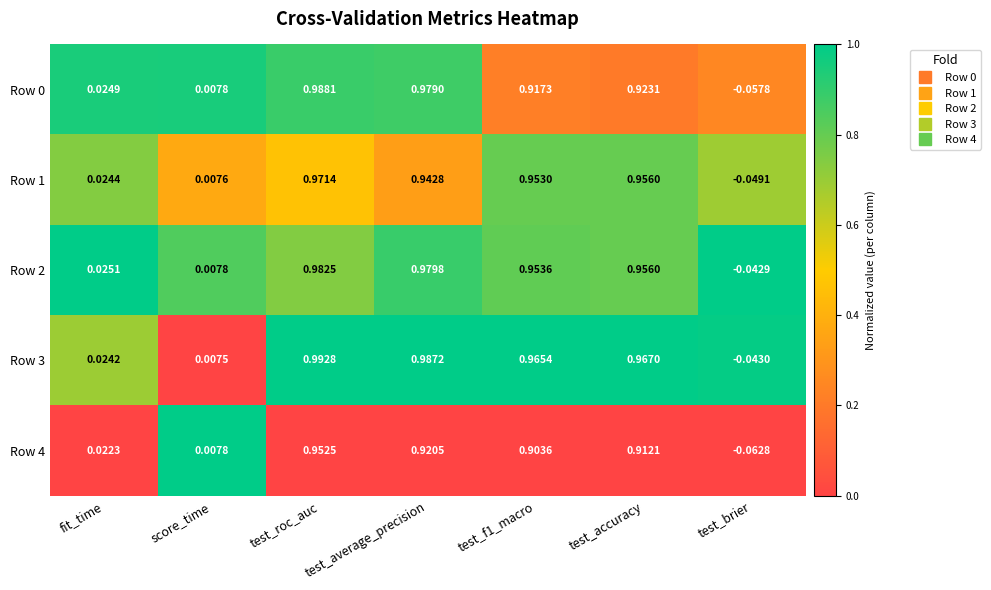

Which category has the lowest value in the Row 2 series?

test_brier